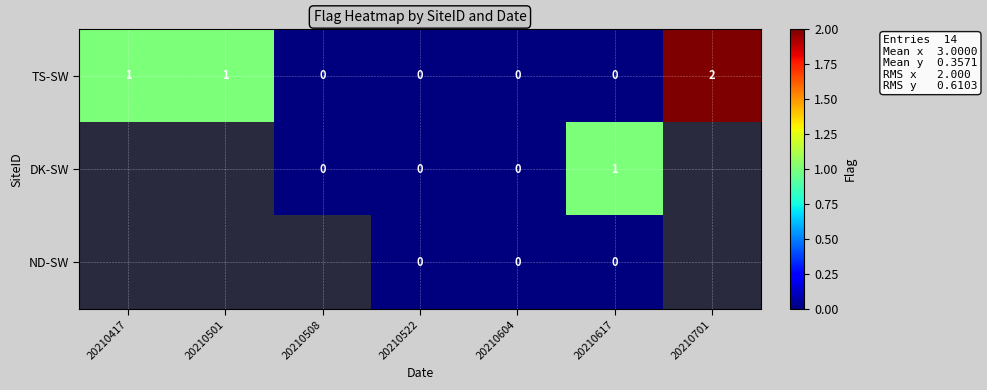

Is the value of DK-SW at 20210617 greater than the value of ND-SW at 20210522?

Yes